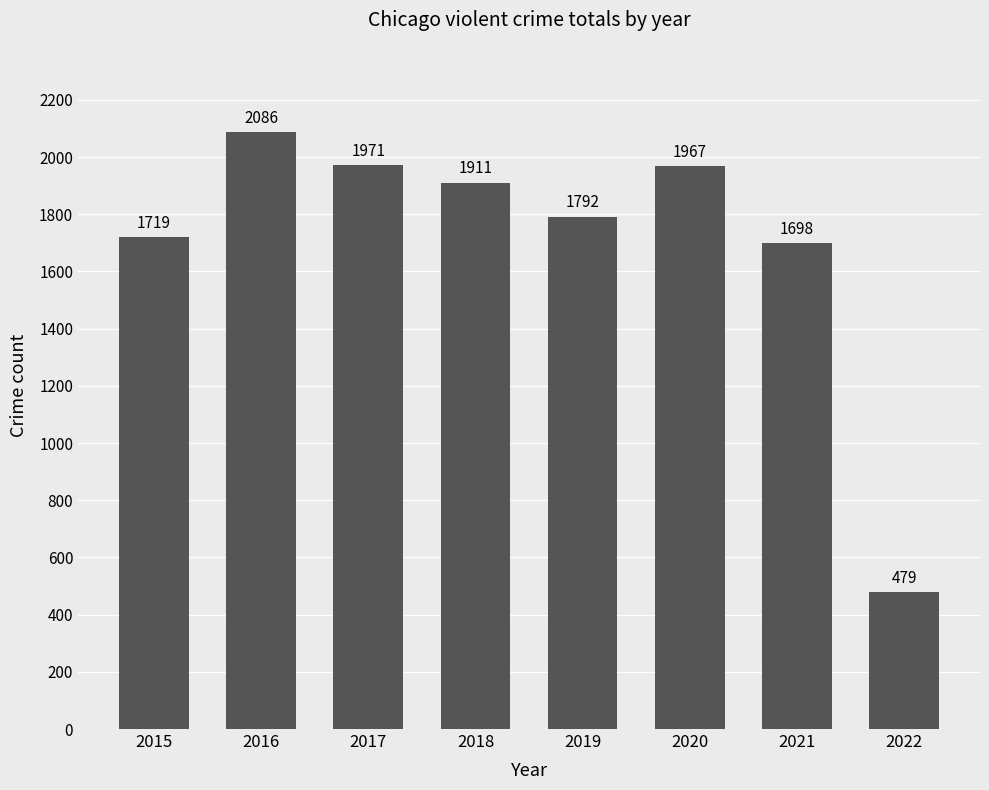

Reading left to right, extract all data points from this chart.

1719	2086	1971	1911	1792	1967	1698	479